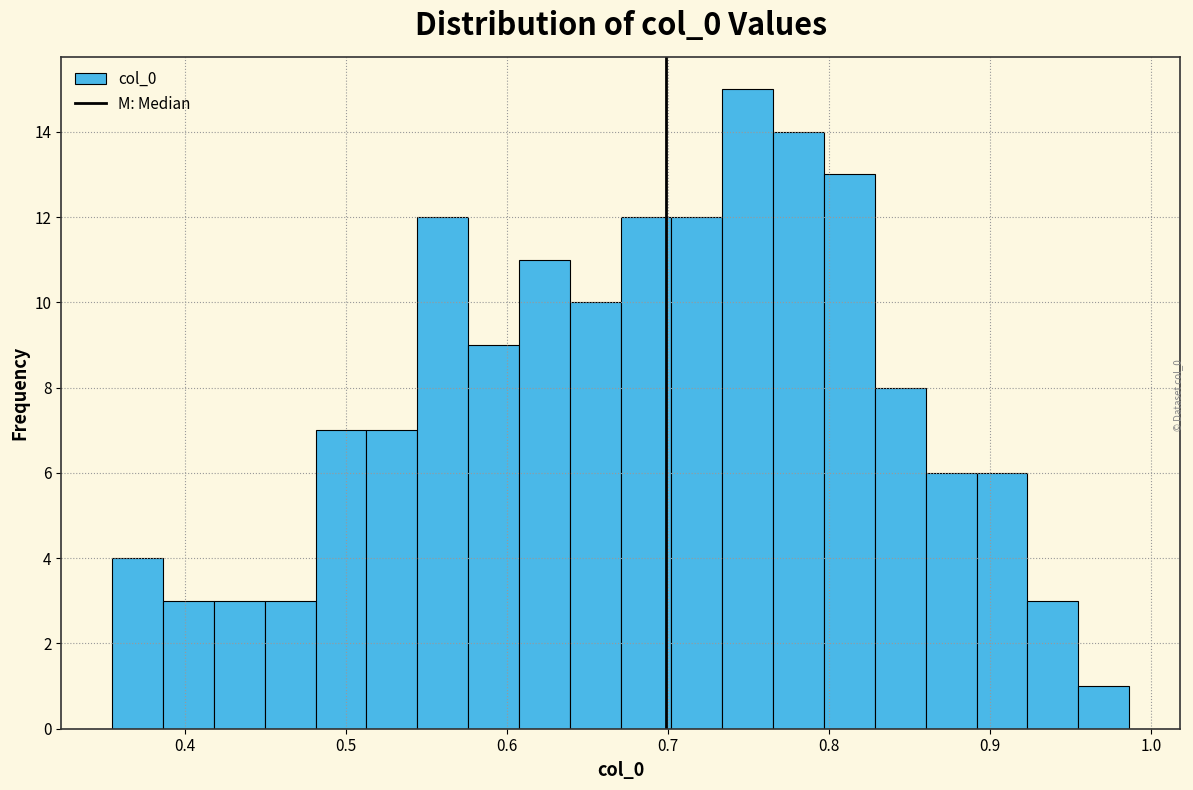

Read against the x-axis, roughly where is the centre of the tallest bar?

0.75